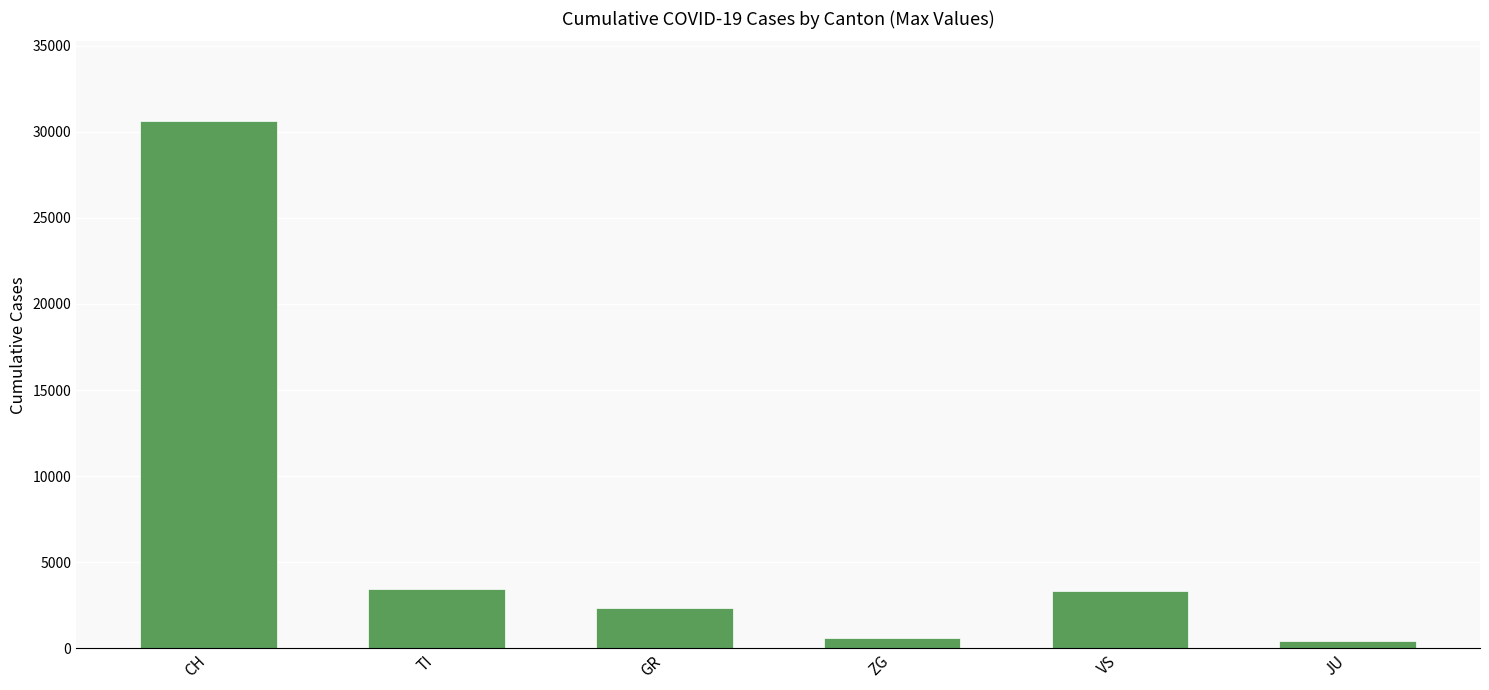

What value does the data have at TI, to the nearest 100?

3400